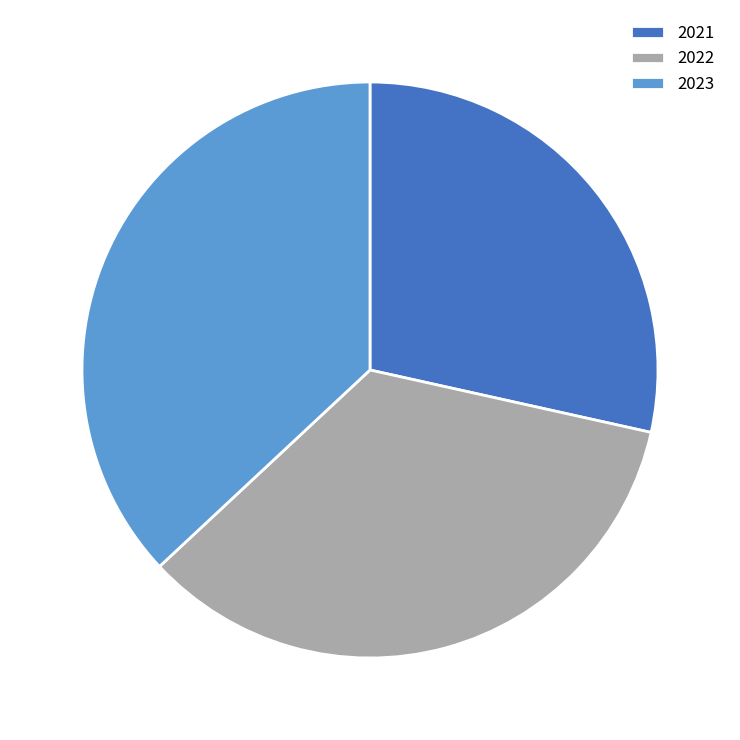

Rank the categories by value from lowest to highest.

2021, 2022, 2023